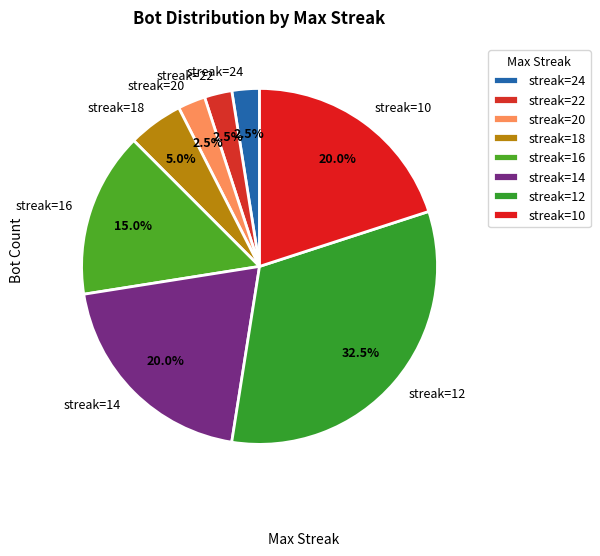

To the nearest percent, what is the difference between the largest and smallest slice percentages?

30%